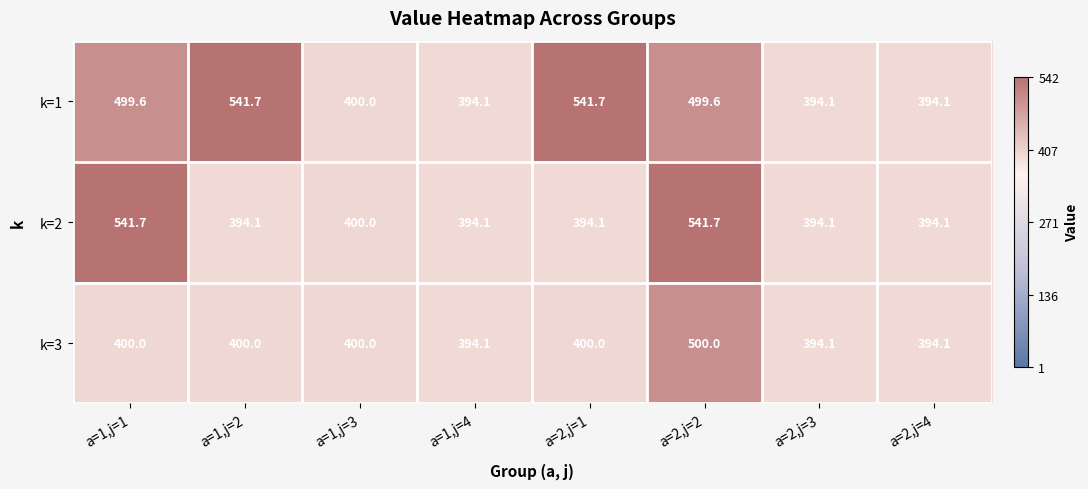

At a=1,j=1, list the series in order from smallest to largest.

k=3, k=1, k=2